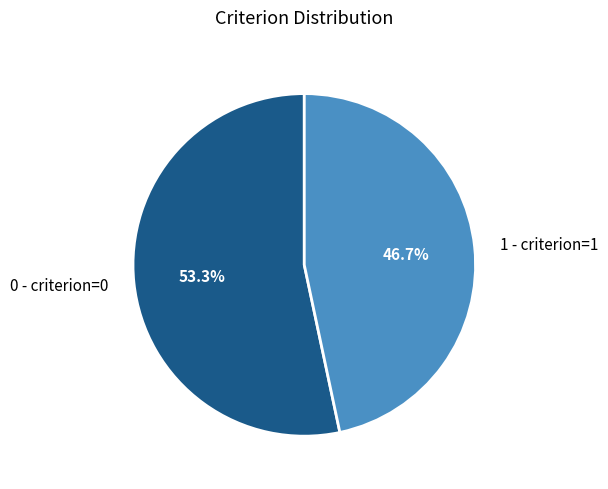

What percentage is NOT represented by 1 - criterion=1?

53.3%